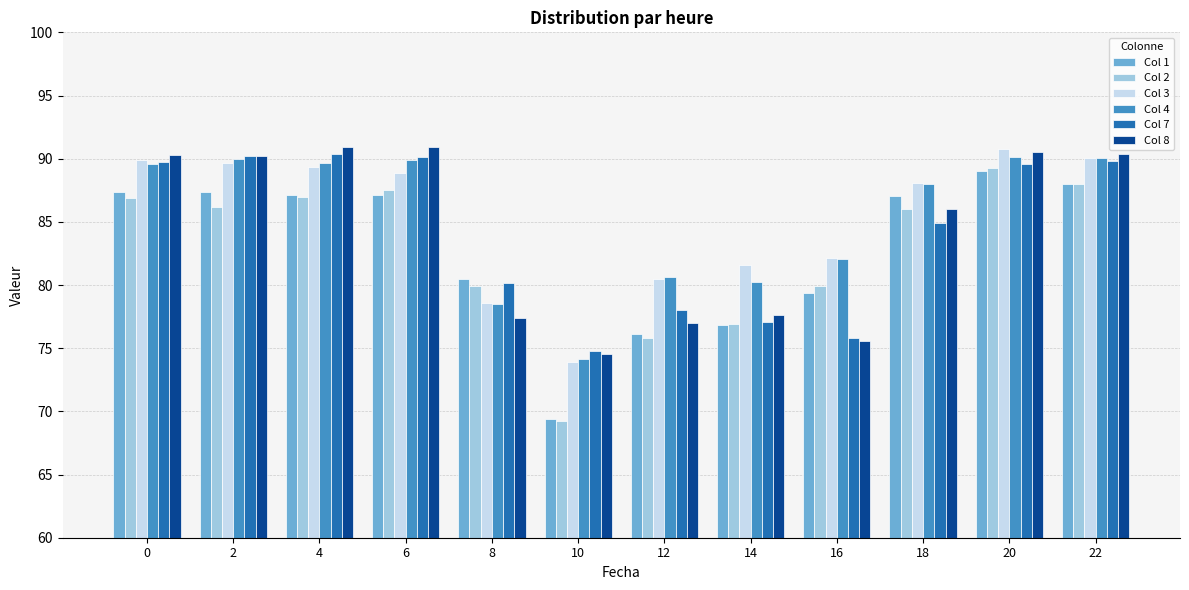

What is the highest value of the Col 7 series?

90.4